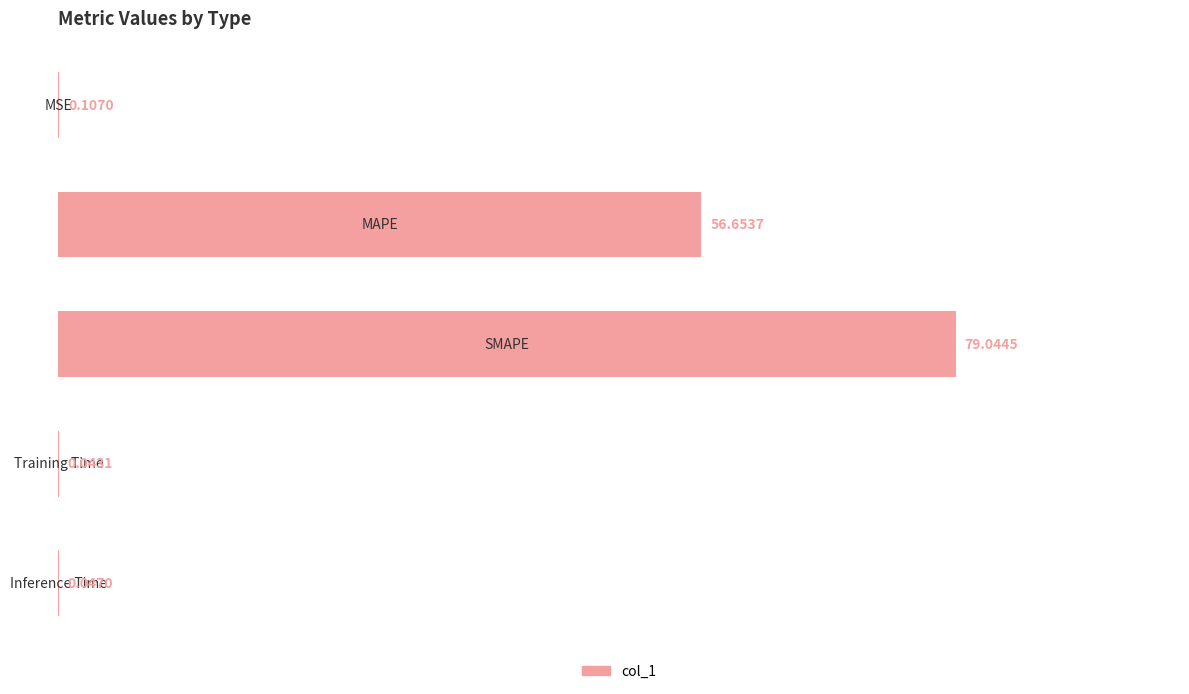

How many categories are shown in the chart?

5